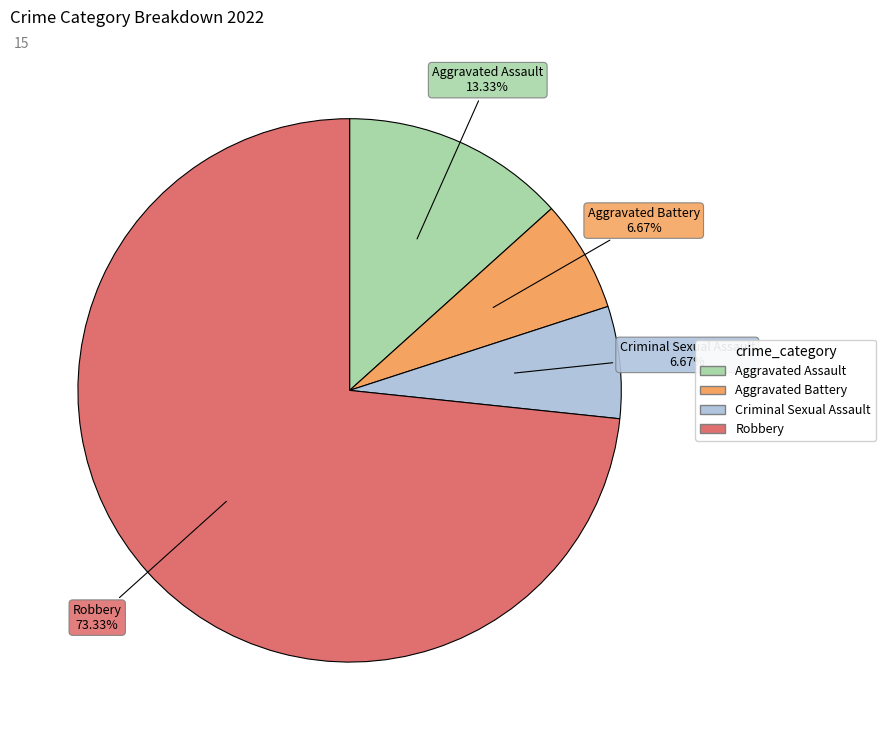

The Robbery slice represents 68% of the pie. True or false?

False